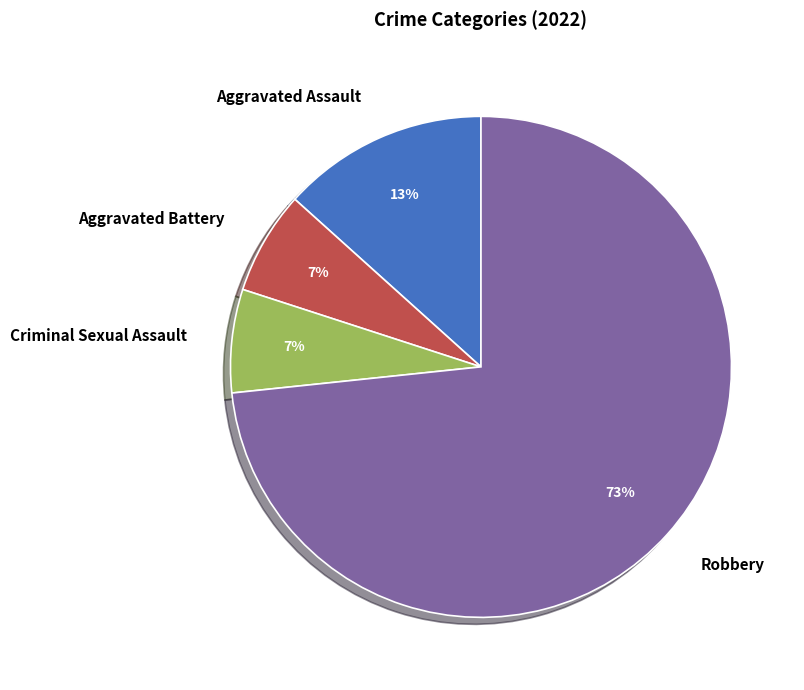

To the nearest percent, what portion does Aggravated Battery represent?

7%